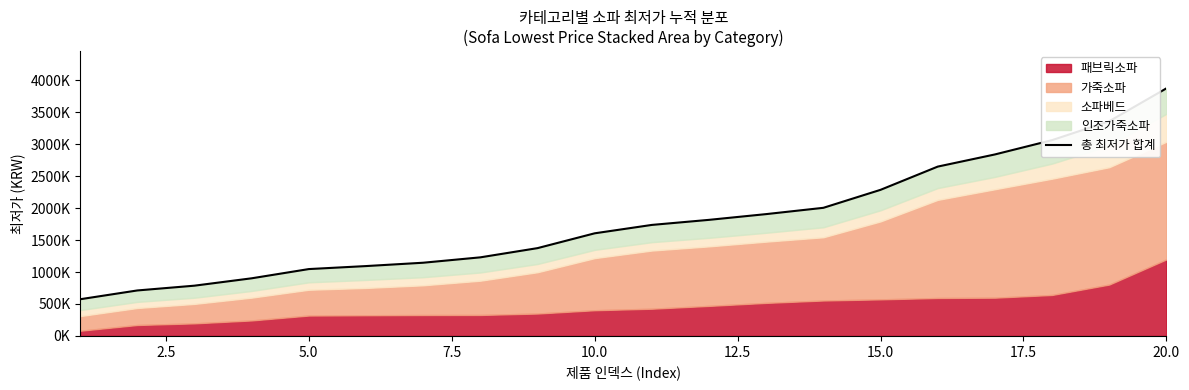

What is the greatest value displayed?

3875660.0